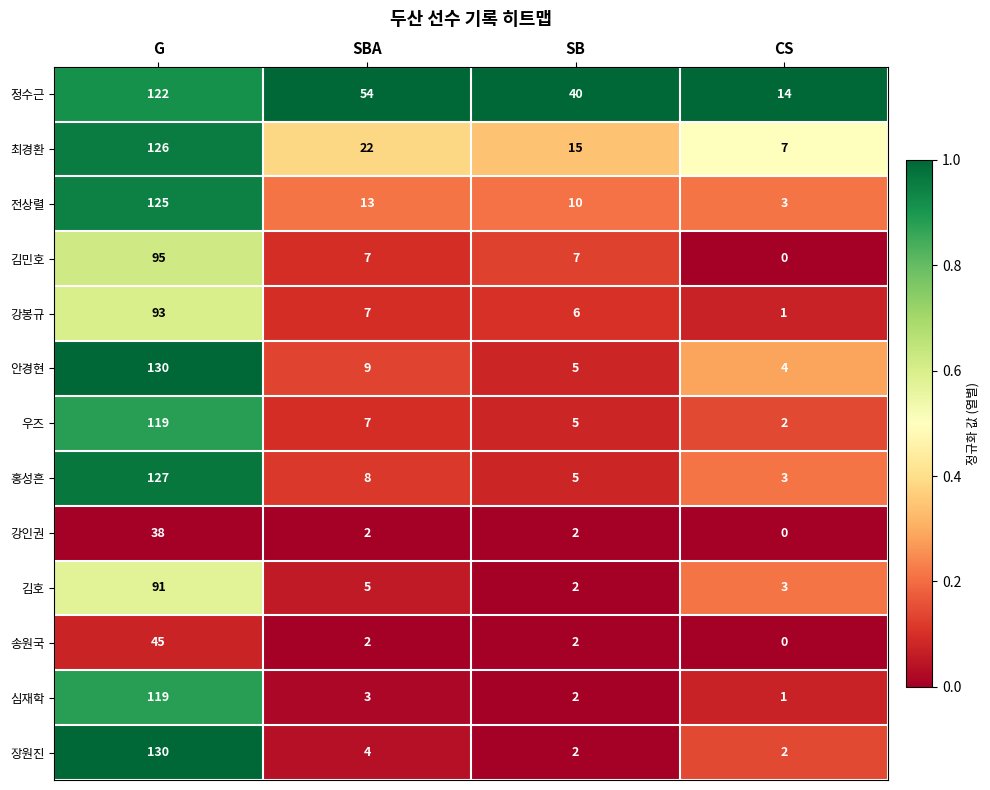

What is the maximum value shown in the chart?

130